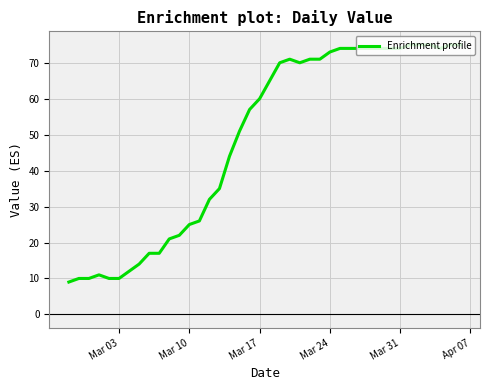

What is the difference between the maximum and minimum values?

66